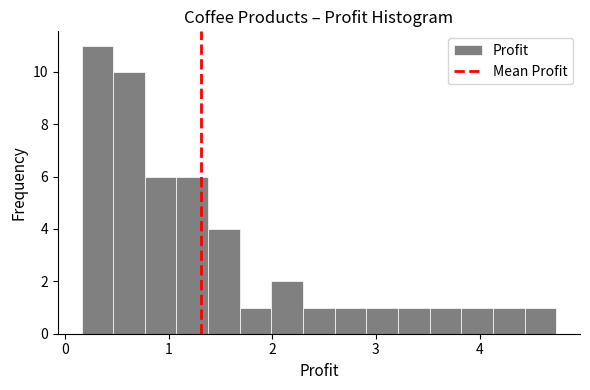

Read against the x-axis, roughly where is the centre of the tallest bar?

0.3